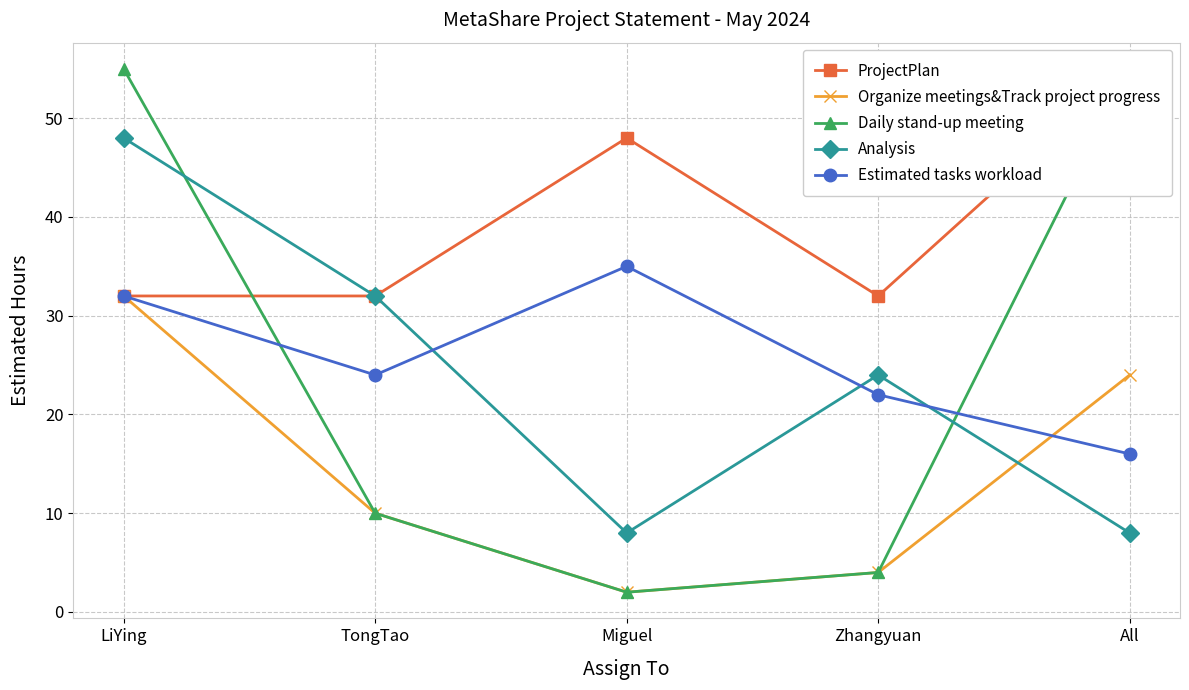

Which series has the widest spread of values?

Daily stand-up meeting